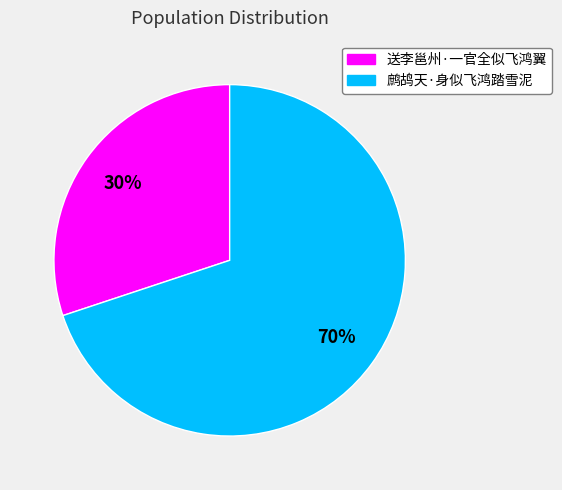

What is the smallest slice in the pie chart?

送李邕州·一官全似飞鸿翼